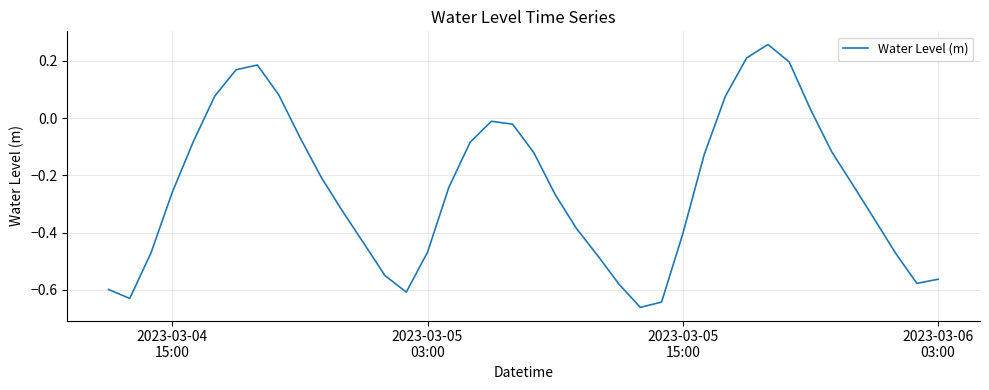

What is the difference between the maximum and minimum values?

0.9